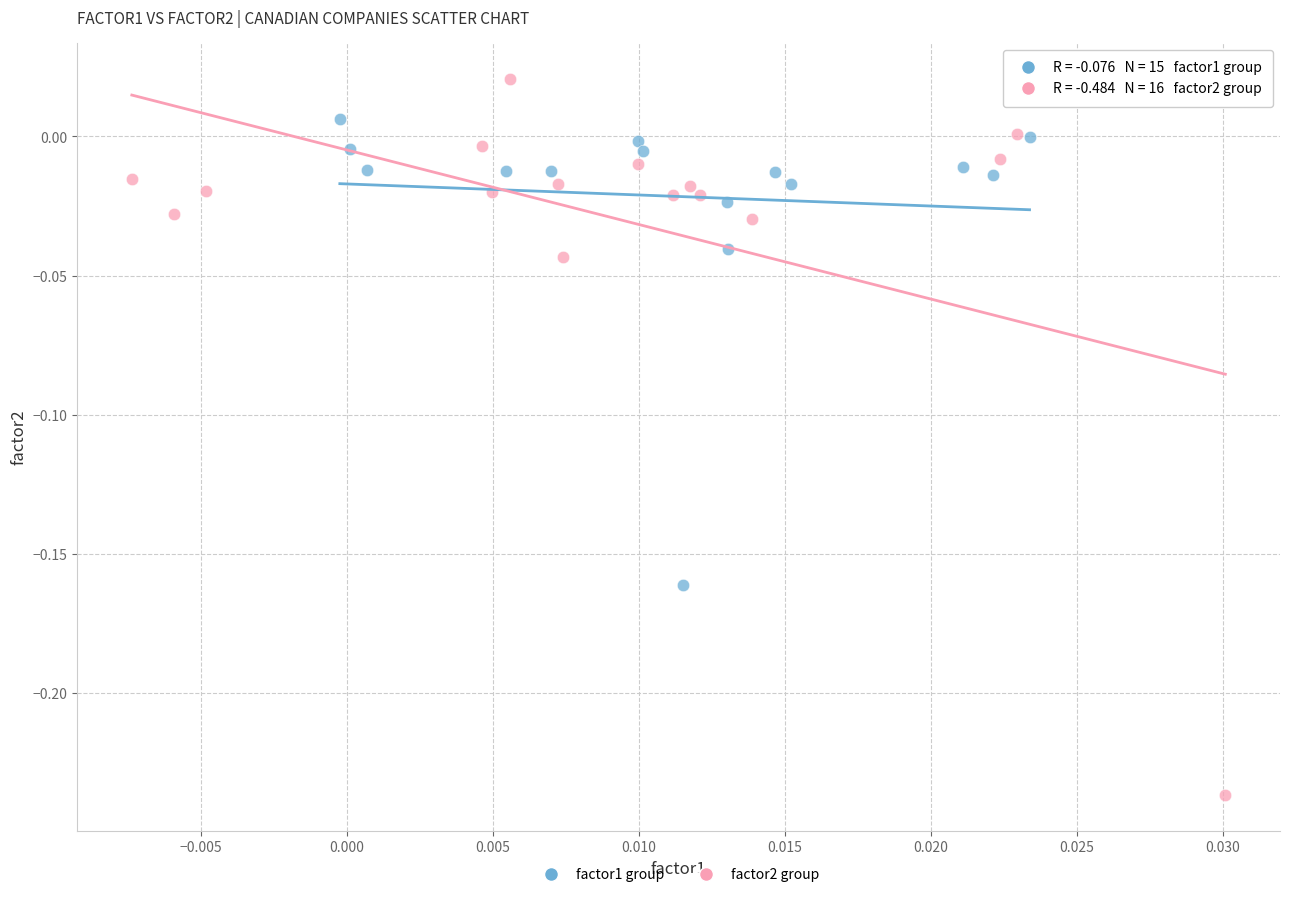

Which series contains the highest Y value?

factor2 group